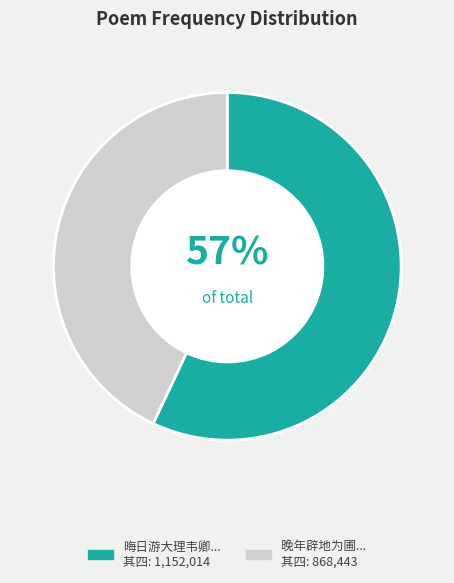

To the nearest percent, what is the difference between the largest and smallest slice percentages?

14%